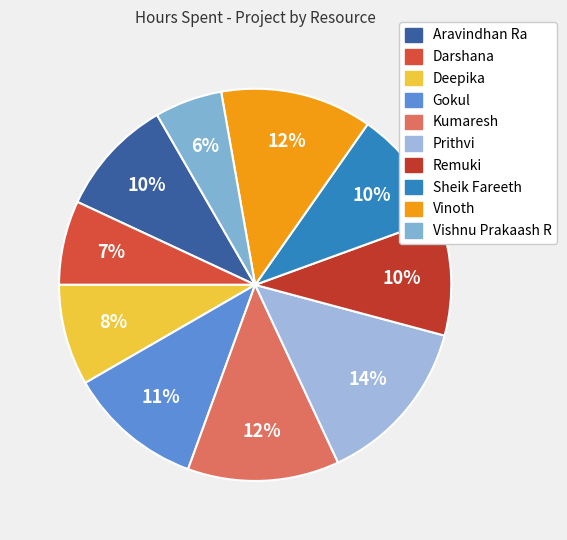

How many slices are in this pie chart?

10